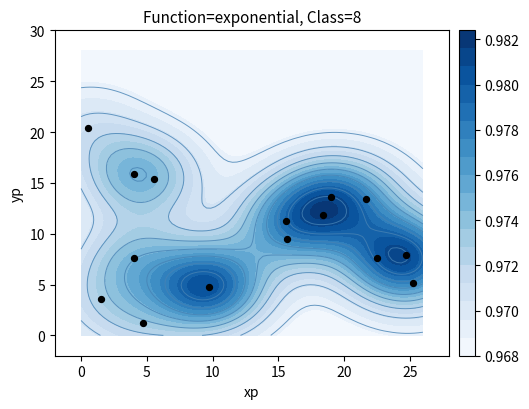

What is the average value?

9.9